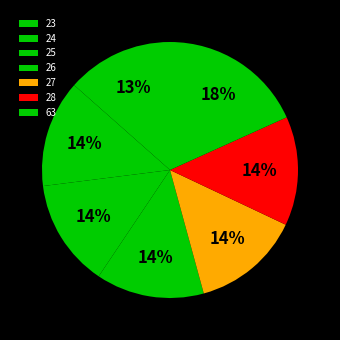

What percentage is the 28 slice, to the nearest percent?

14%